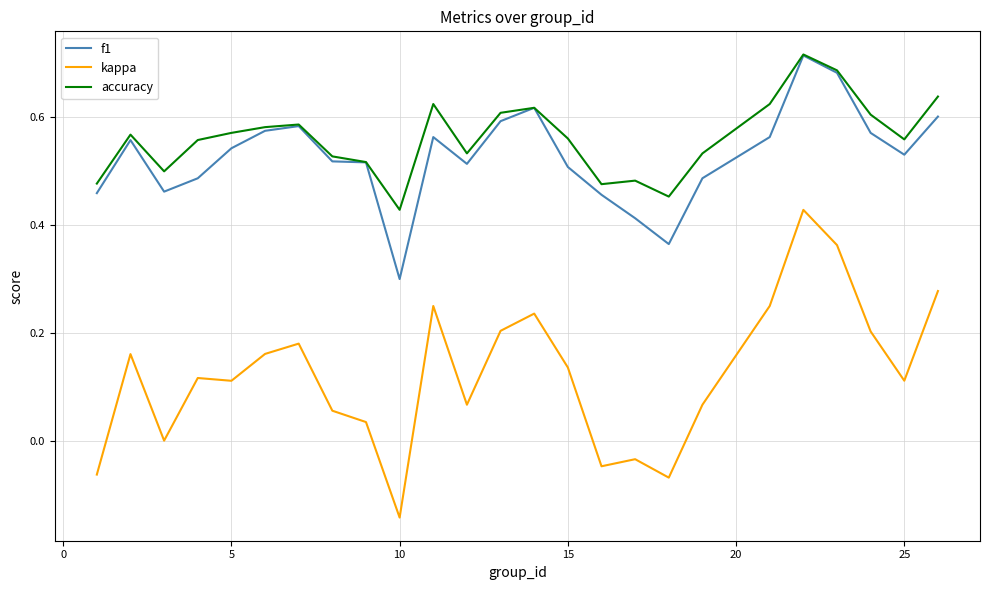

True or false: f1 has more than 2 interior local peaks.

True